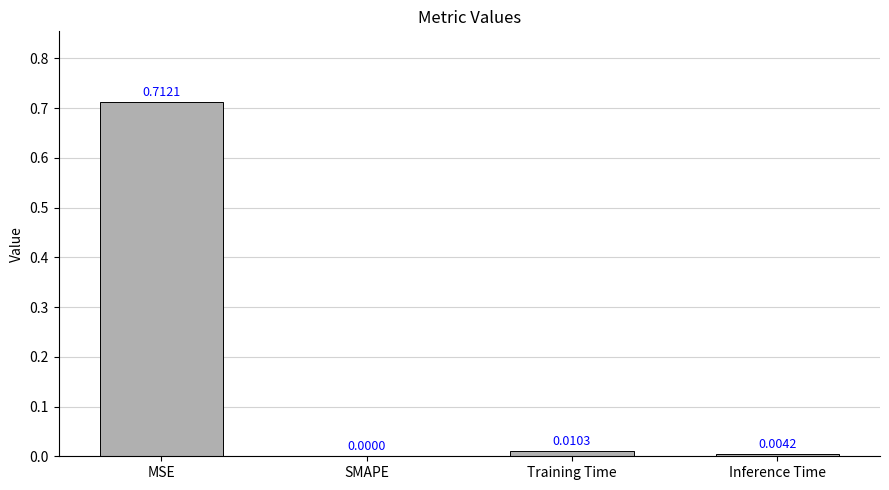

Between MSE and Inference Time, which is larger?

MSE